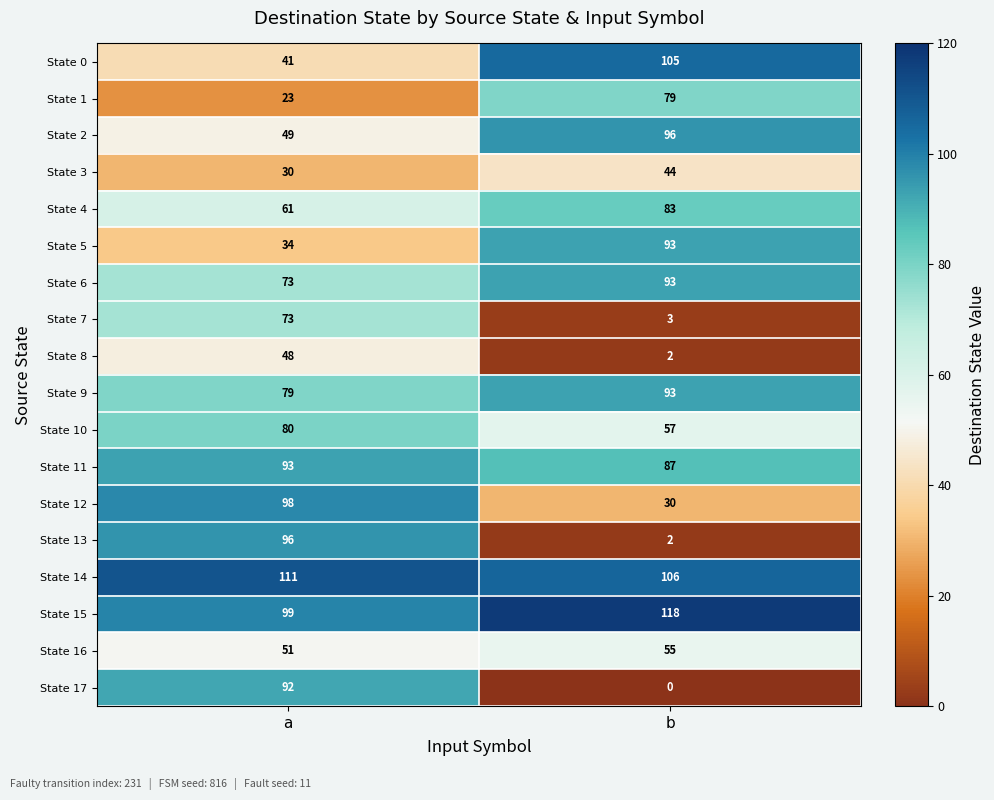

What is the difference between the highest and lowest values at b?

118